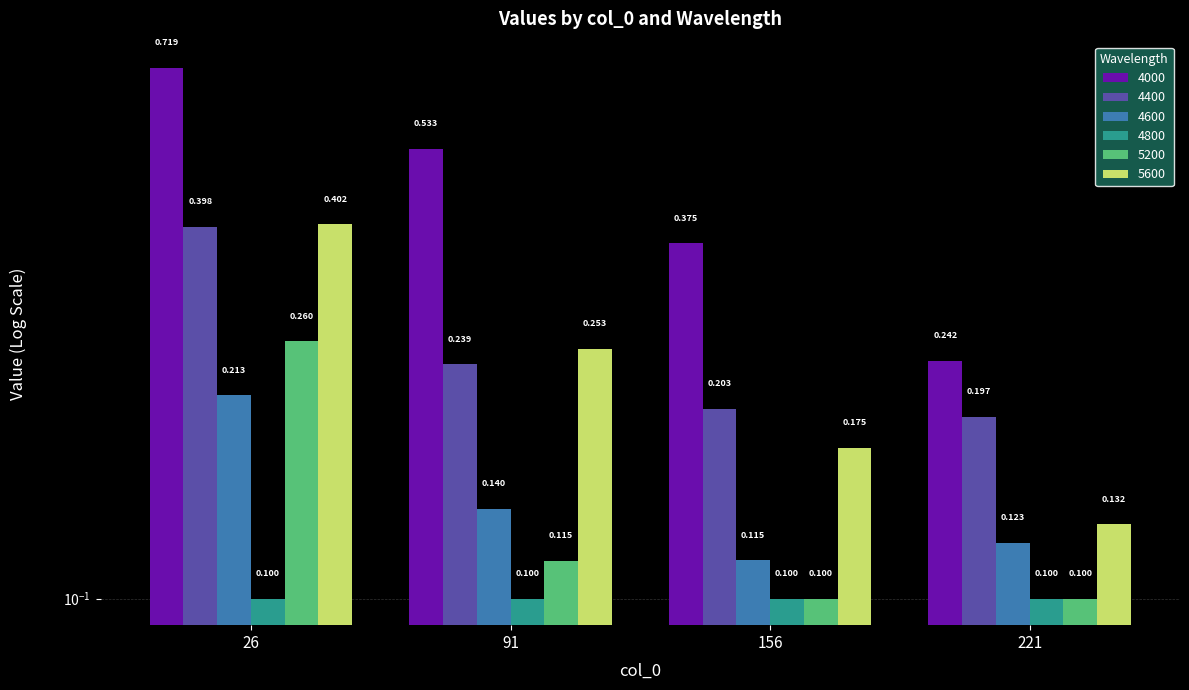

Between 26 and 91, which series saw the biggest shift?

4000